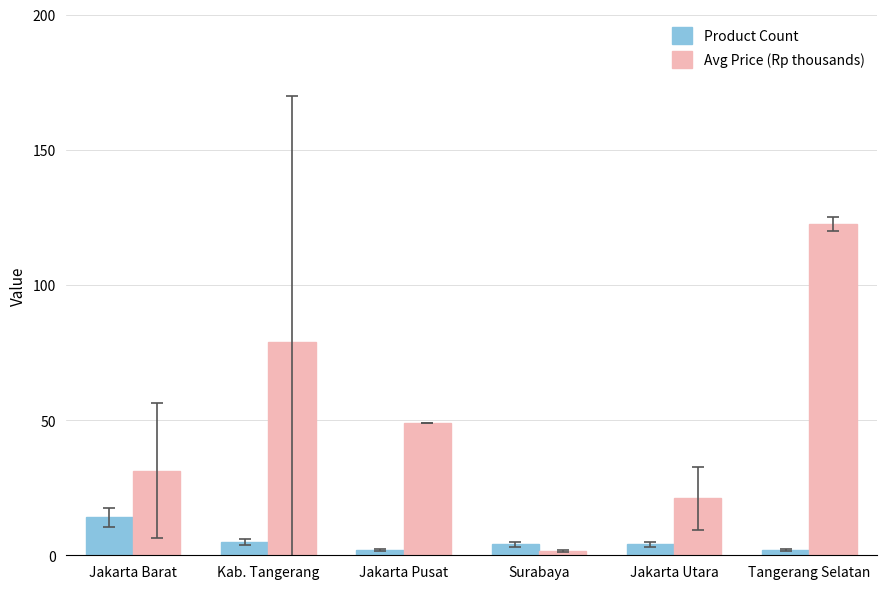

What is the sum of the Avg Price (Rp thousands) values at Surabaya and Jakarta Barat?

32.7